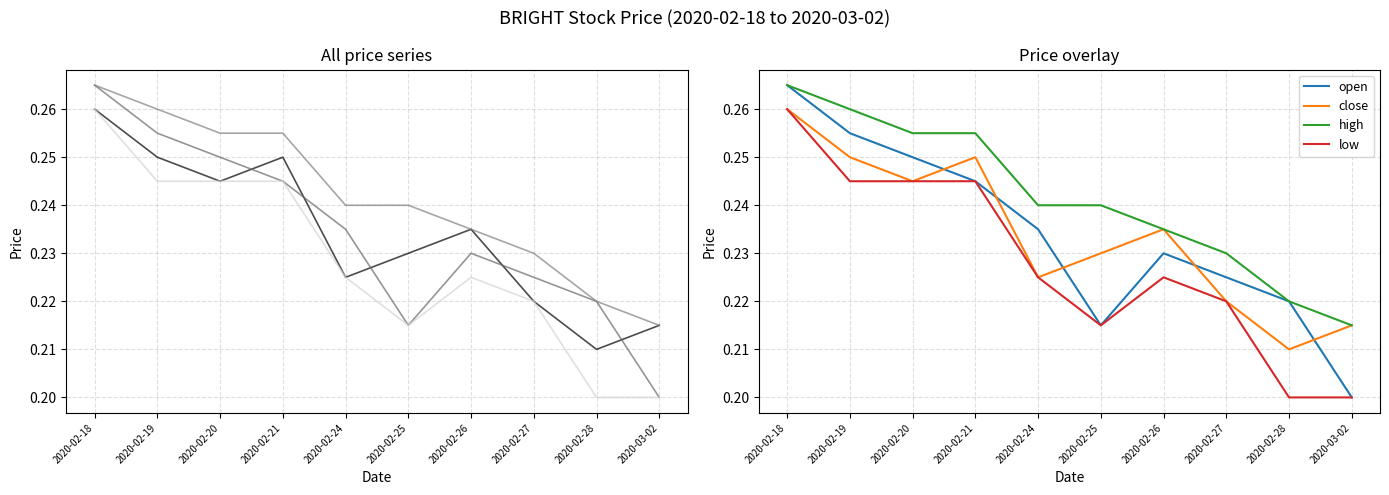

Rank the series at 2020-03-02 from lowest to highest value.

open, low, close, high